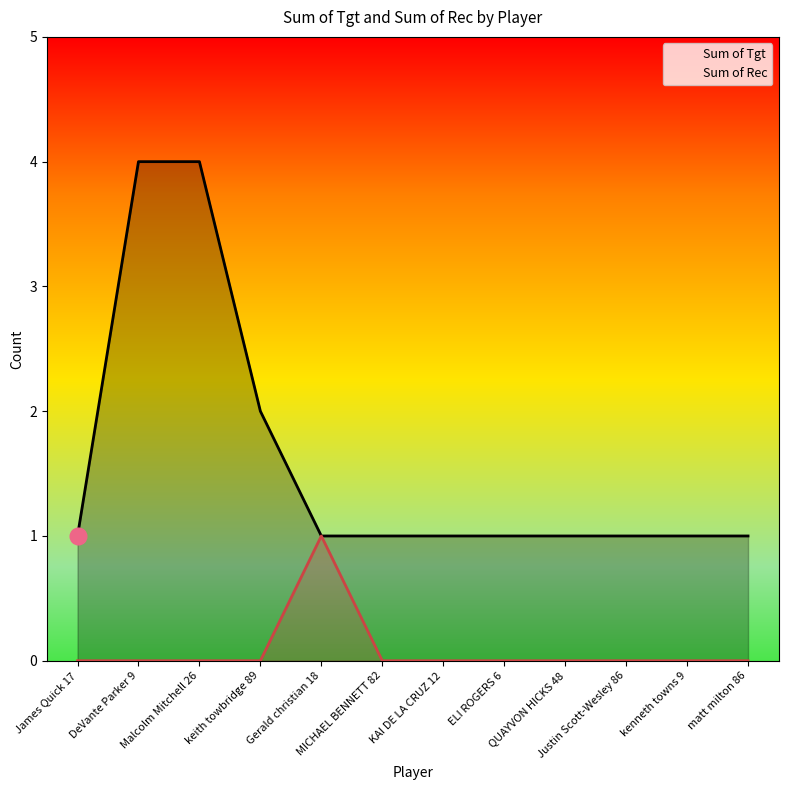

Reading left to right, extract all data points from this chart.

Sum of Tgt: James Quick 17=1	DeVante Parker 9=4	Malcolm Mitchell 26=4	keith towbridge 89=2	Gerald christian 18=1	MICHAEL BENNETT 82=1	KAI DE LA CRUZ 12=1	ELI ROGERS 6=1	QUAYVON HICKS 48=1	Justin Scott-Wesley 86=1	kenneth towns 9=1	matt milton 86=1
Sum of Rec: James Quick 17=0	DeVante Parker 9=0	Malcolm Mitchell 26=0	keith towbridge 89=0	Gerald christian 18=1	MICHAEL BENNETT 82=0	KAI DE LA CRUZ 12=0	ELI ROGERS 6=0	QUAYVON HICKS 48=0	Justin Scott-Wesley 86=0	kenneth towns 9=0	matt milton 86=0